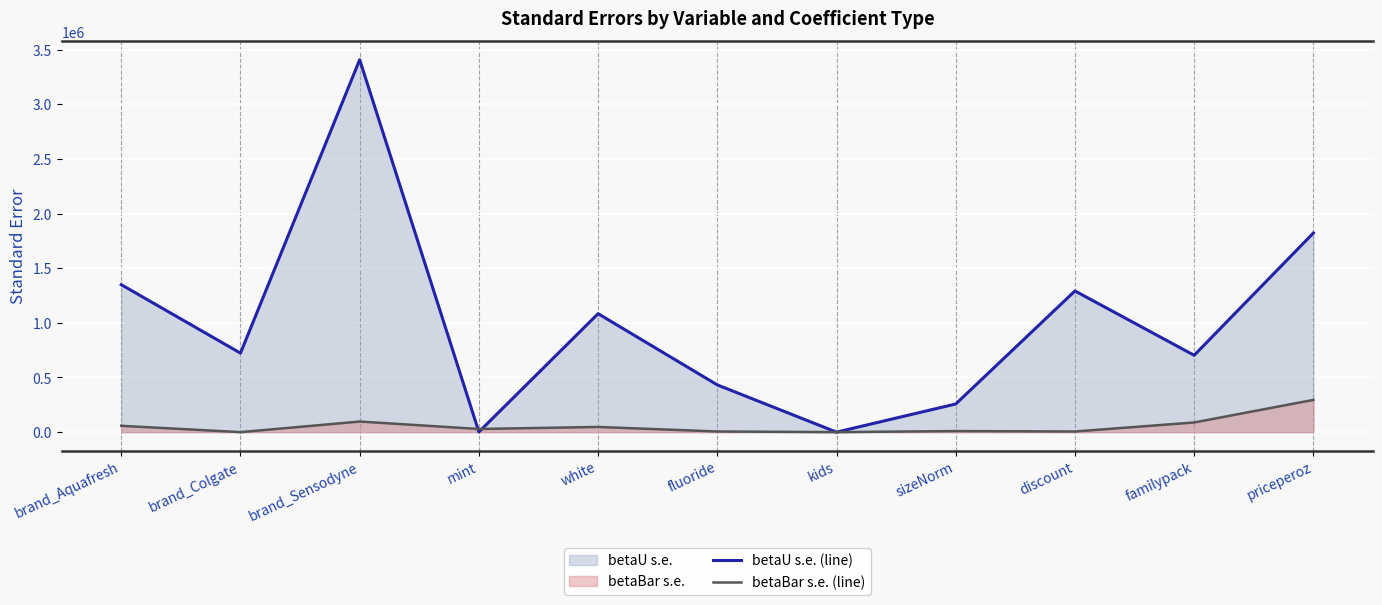

Is it true that betaU s.e. (line) equals 1083797.3 at white?

True